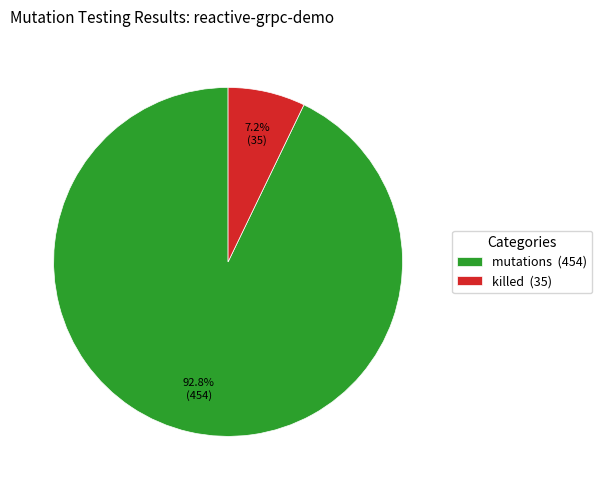

What is the smallest slice in the pie chart?

killed